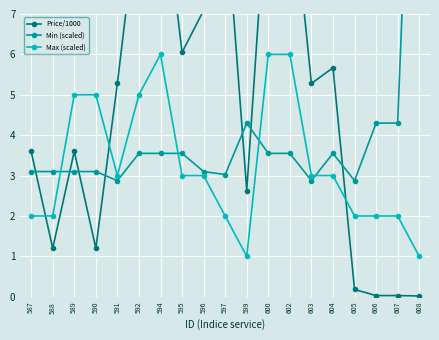

Which has a higher value, 596 or 597?

597